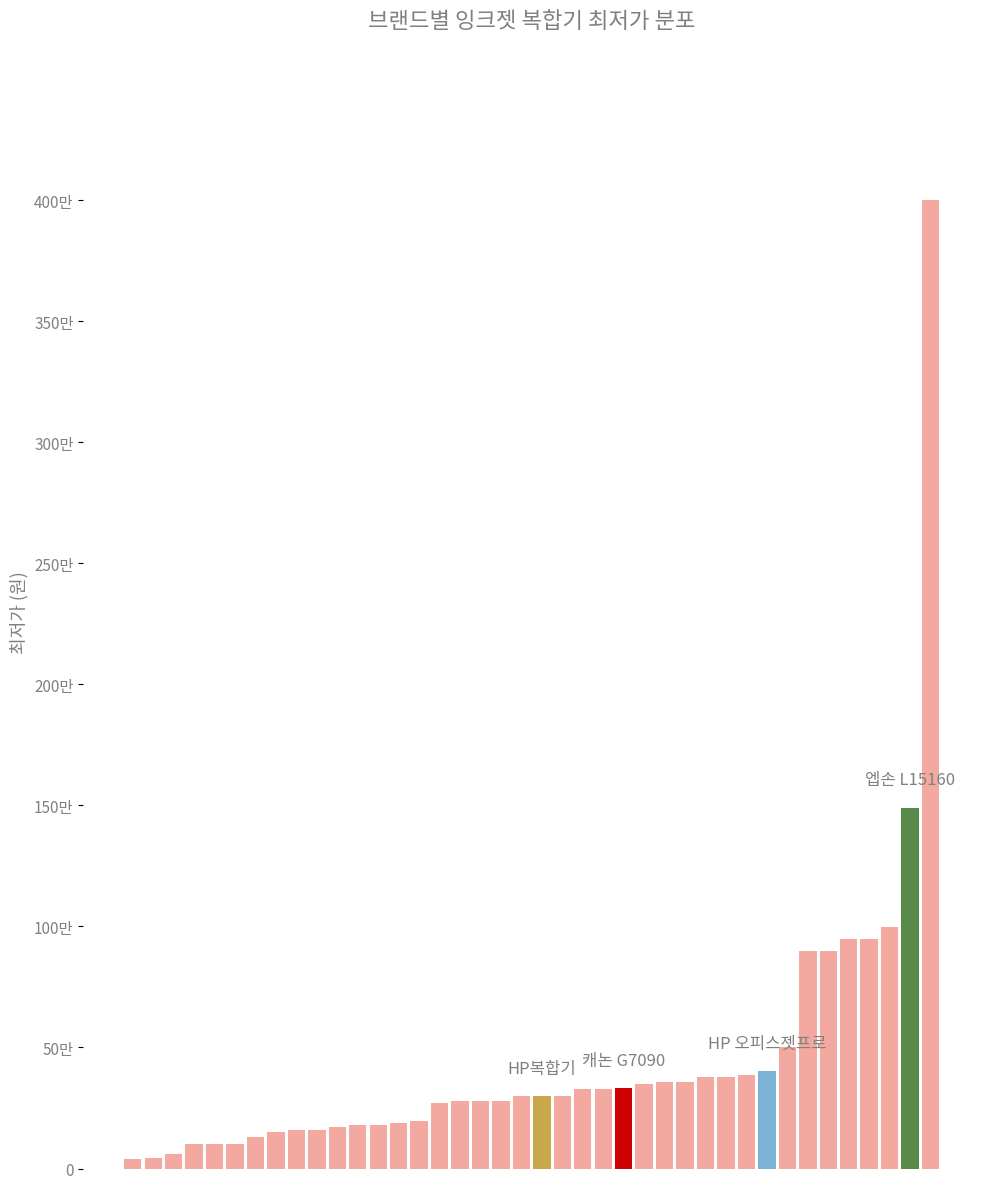

List the labels in order of value, largest first.

39, 38, 37, 36, 35, 33, 34, 32, 31, 30, 28, 29, 26, 27, 25, 24, 22, 23, 19, 20, 21, 16, 17, 18, 15, 14, 13, 12, 11, 10, 8, 9, 7, 6, 3, 4, 5, 2, 1, 0